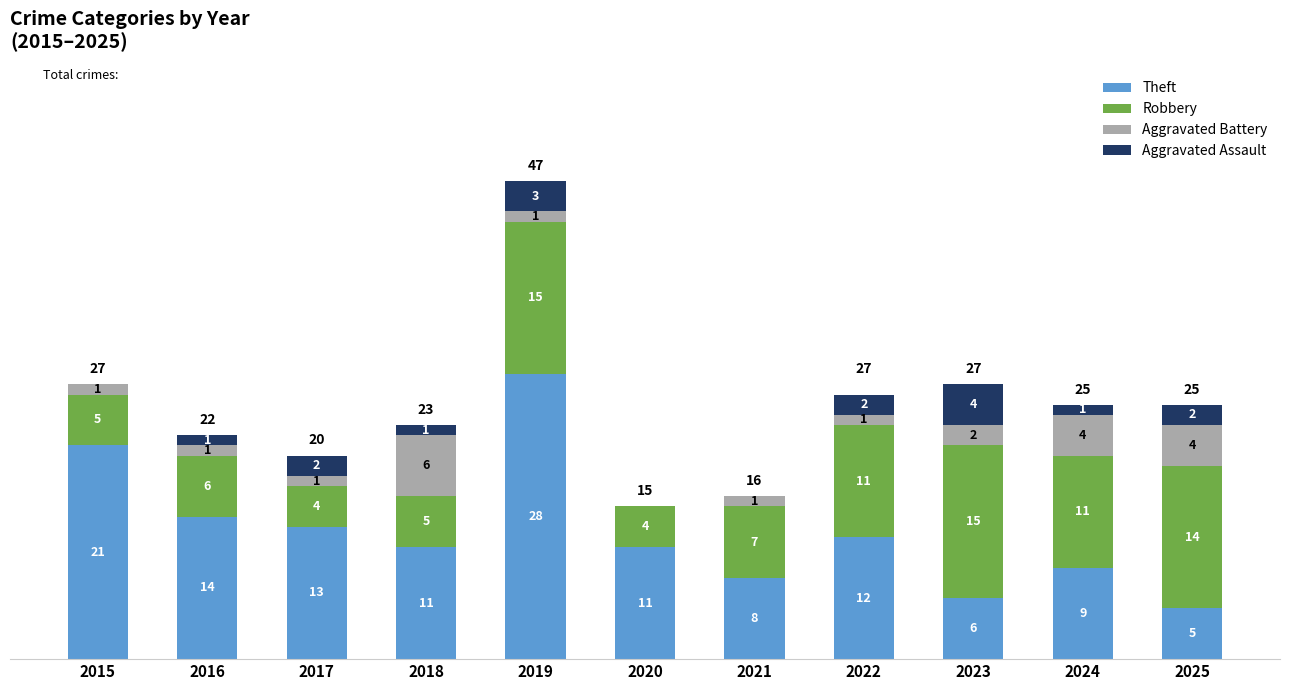

What is the highest value of the Theft series?

28